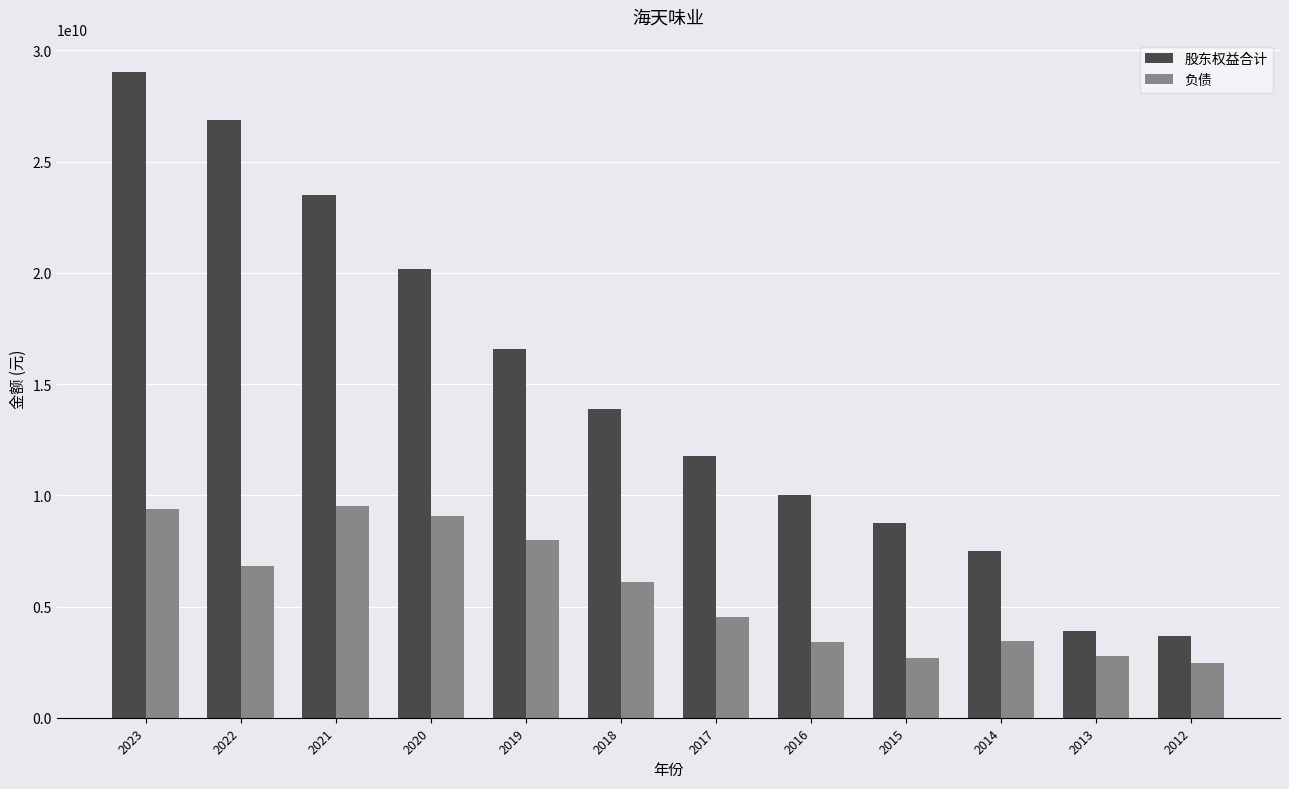

Rank the series by their average value, from highest to lowest.

股东权益合计, 负债